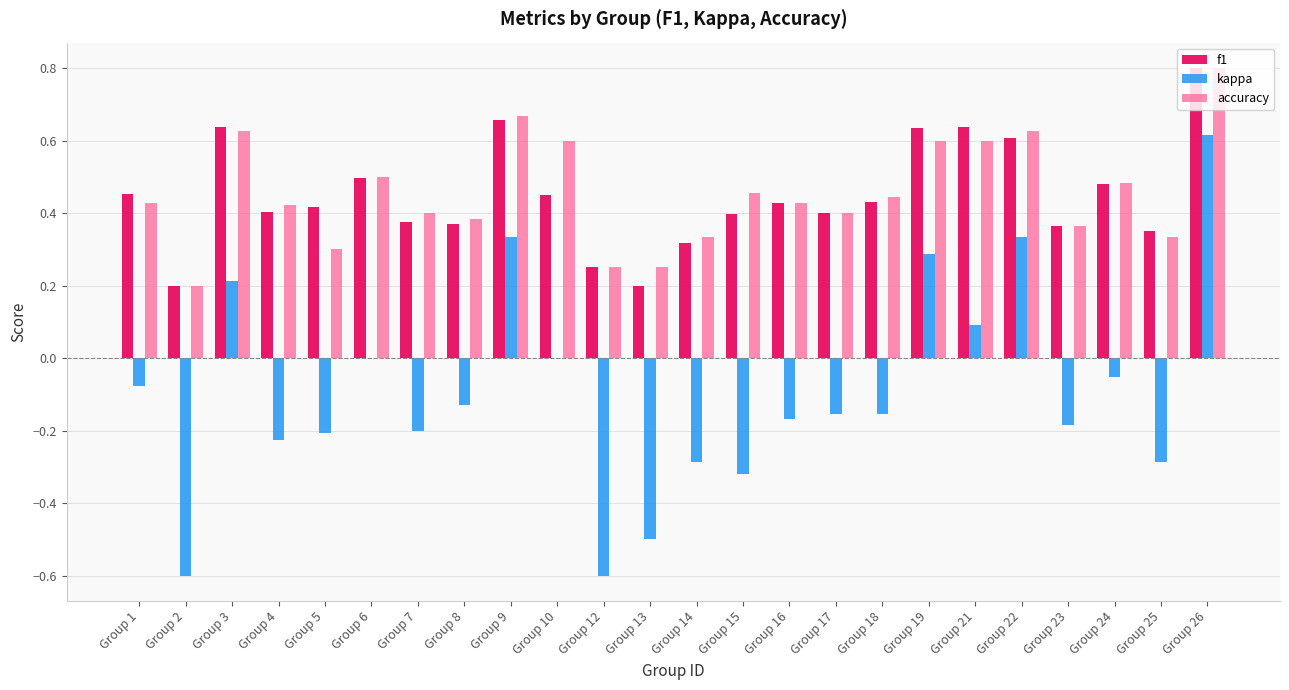

The value of accuracy at Group 4 is 0.4. True or false?

True